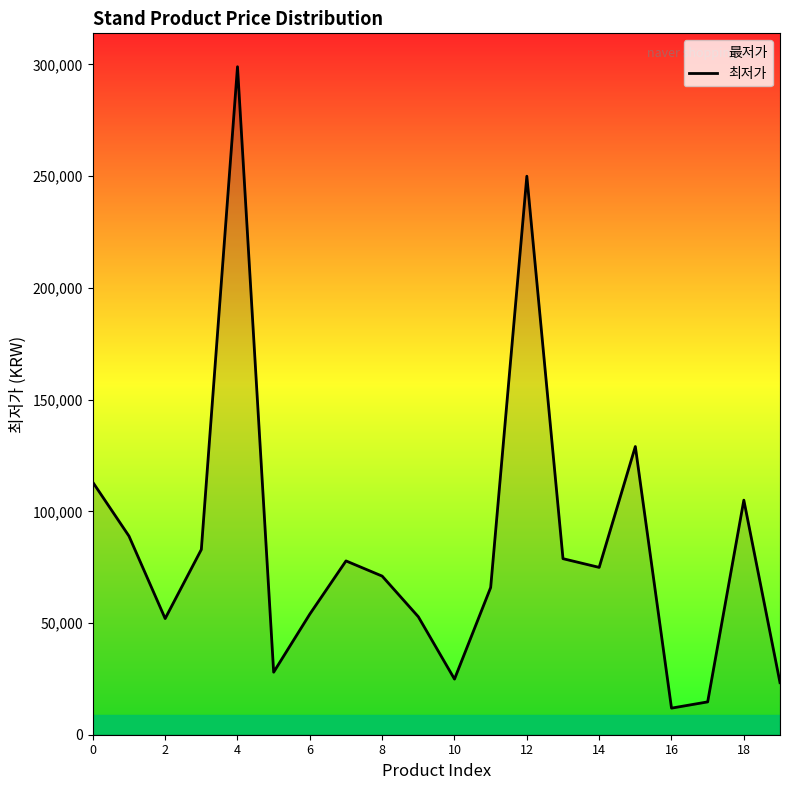

Is it true that the value at 0 is 113000?

True